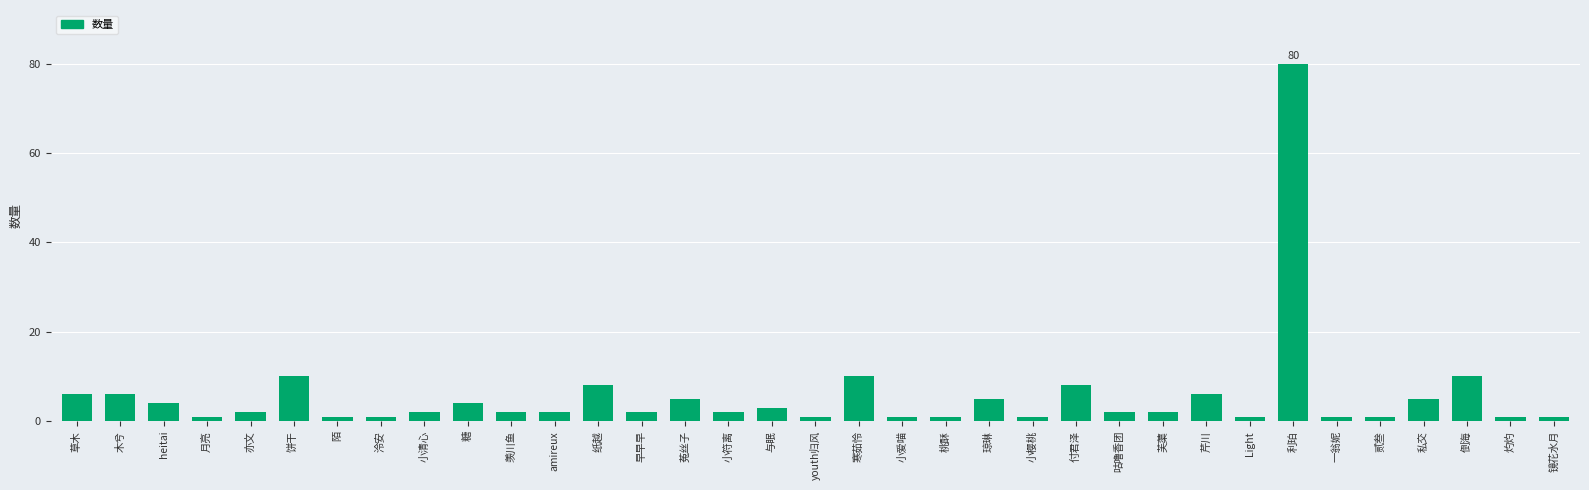

At which category does the chart reach its peak across all series?

利珀